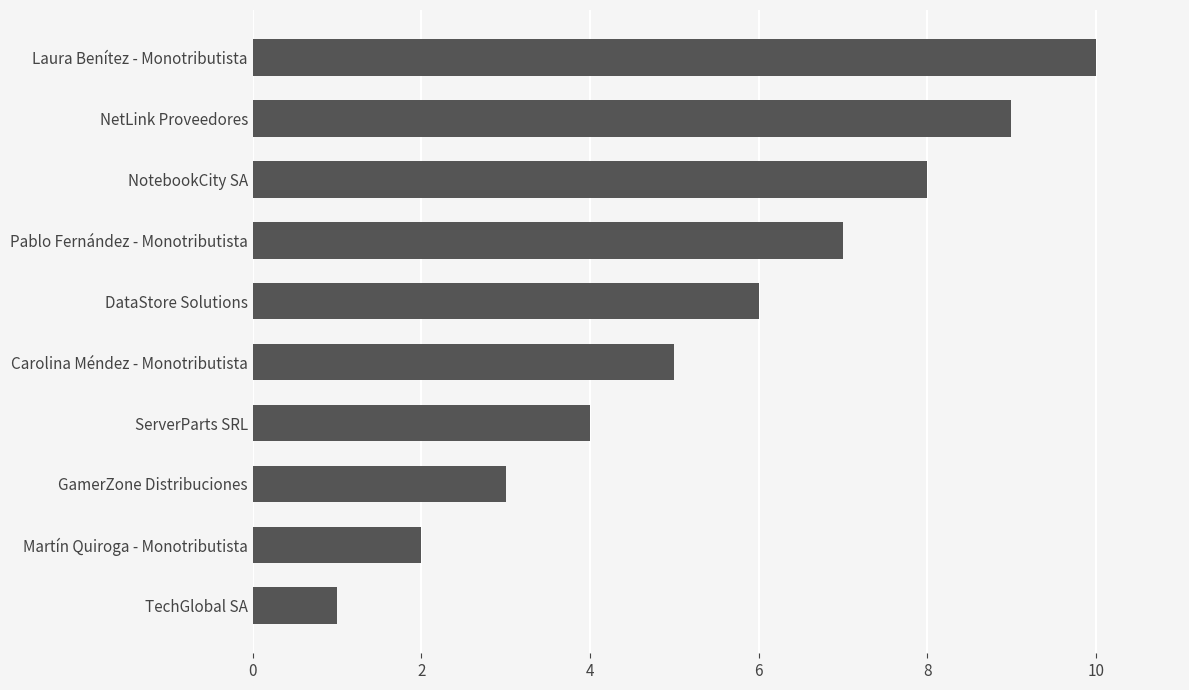

What value does the data have at ServerParts SRL?

4